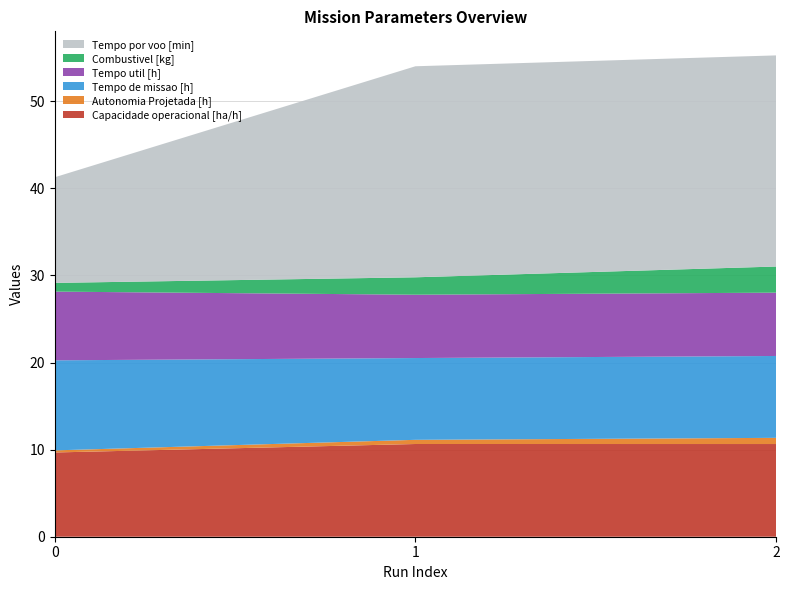

Reading right to left, extract all data points from this chart.

Capacidade operacional [ha/h]: 2=10.6	1=10.6	0=9.7
Autonomia Projetada [h]: 2=0.7	1=0.5	0=0.2
Tempo de missao [h]: 2=9.4	1=9.4	0=10.3
Tempo util [h]: 2=7.3	1=7.3	0=7.9
Combustivel [kg]: 2=3.0	1=2.0	0=1.0
Tempo por voo [min]: 2=24.2	1=24.2	0=12.1